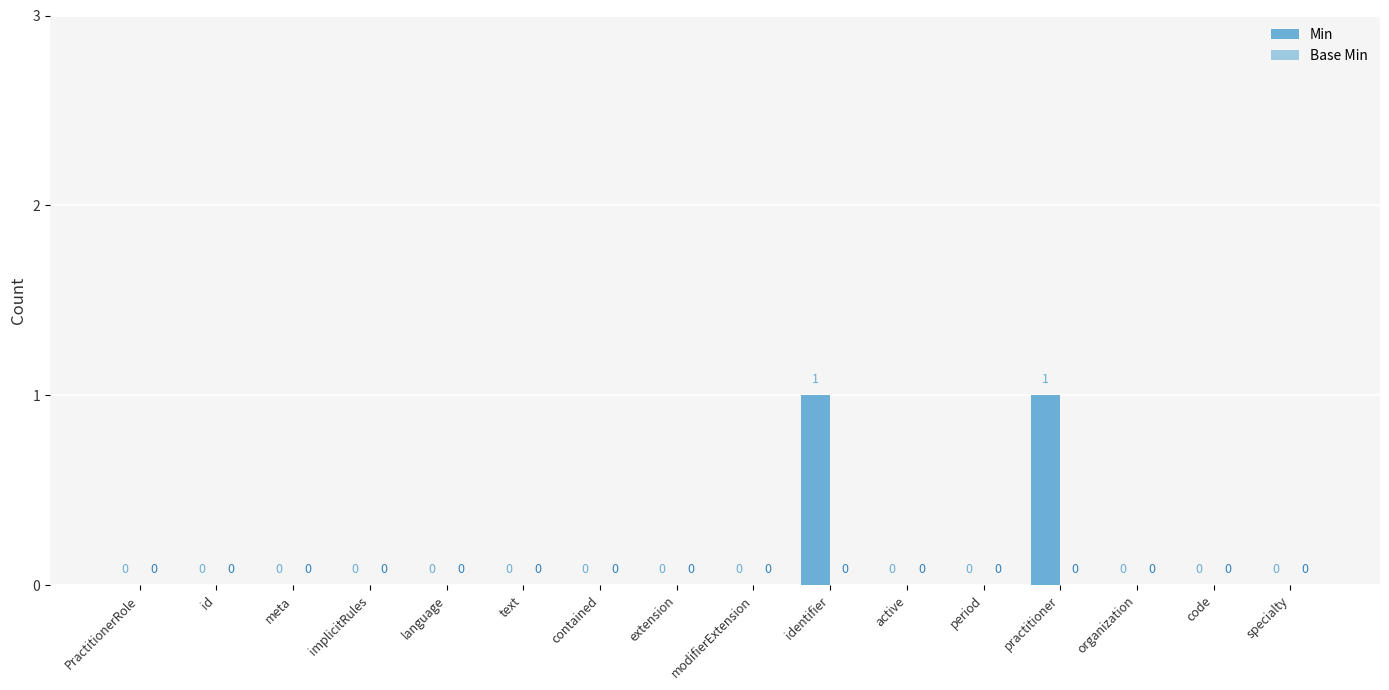

How many series are shown in this chart?

1